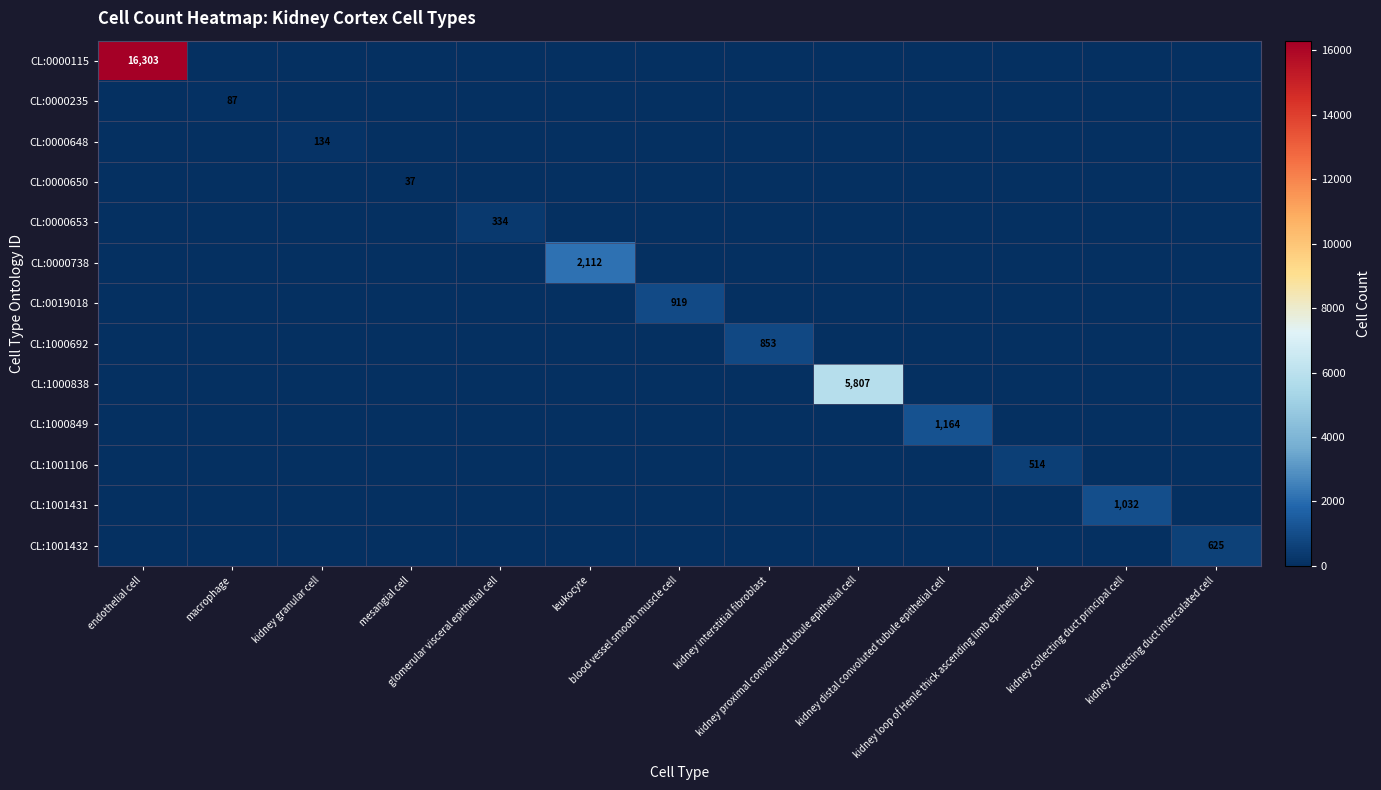

The CL:0019018 series shows 0 at kidney loop of Henle thick ascending limb epithelial cell. True or false?

True